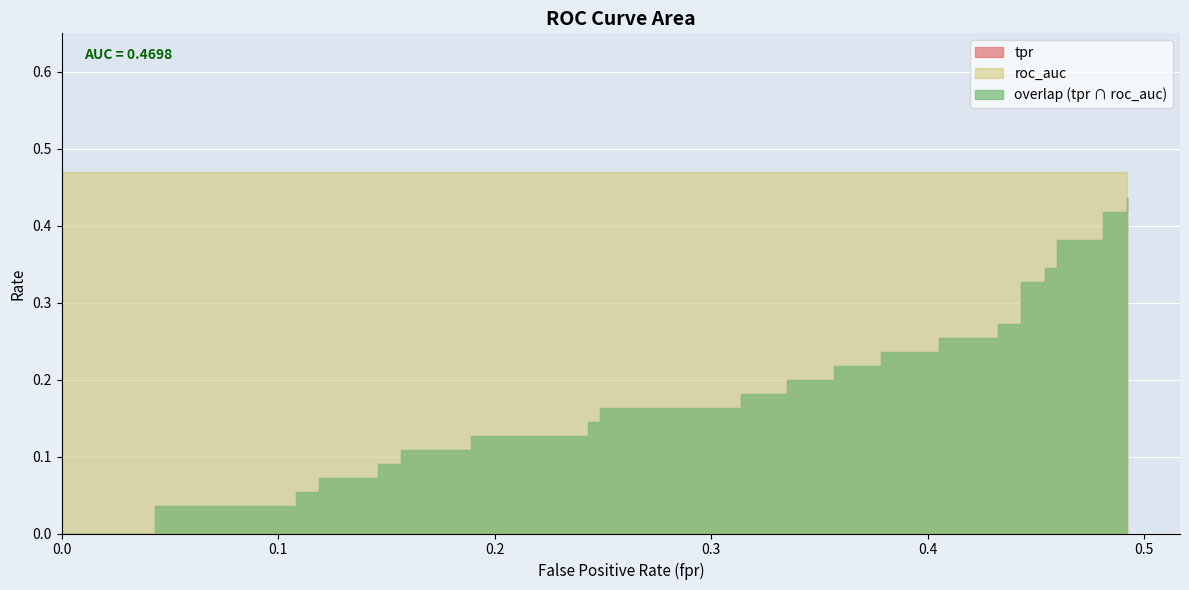

How many categories are shown in the chart?

40